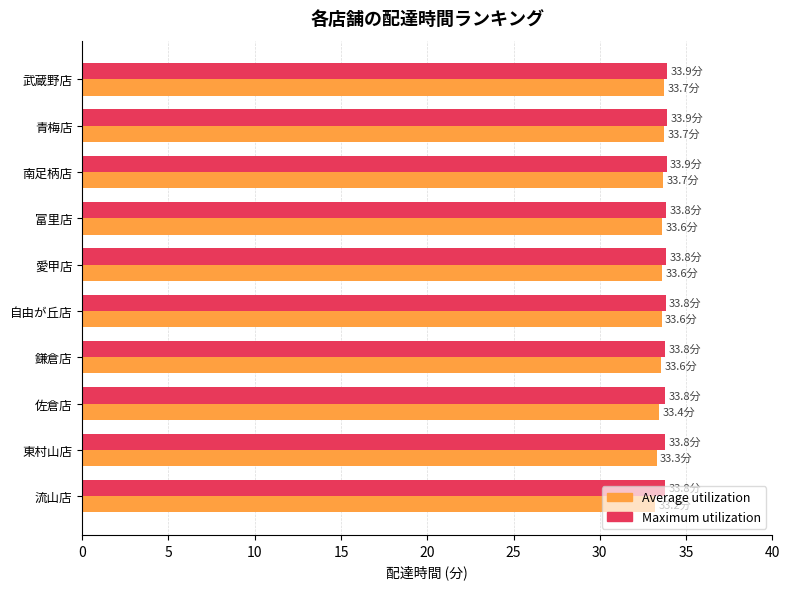

What is the spread (max minus min) of values at 佐倉店?

0.4